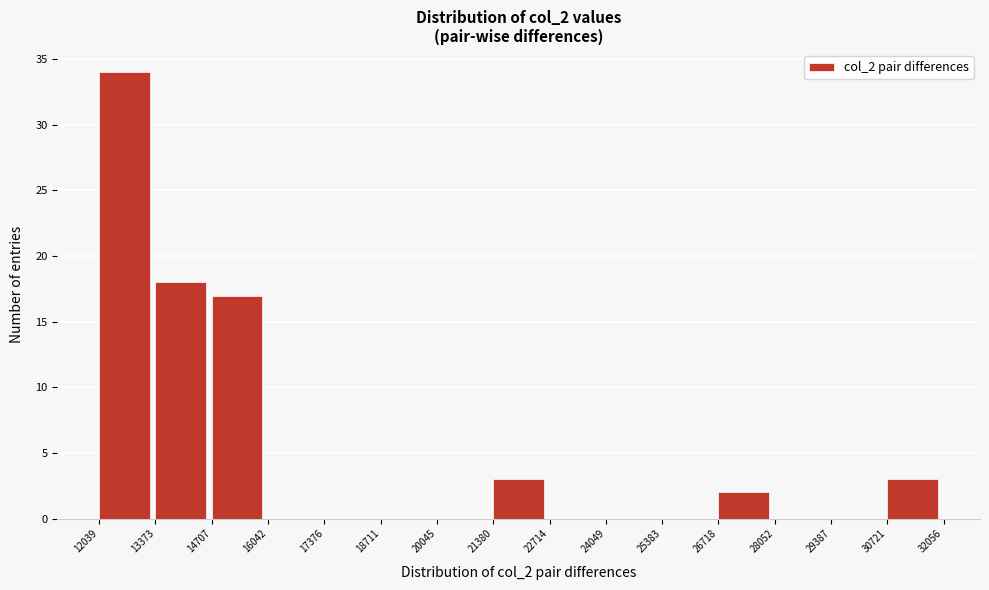

Which range on the x-axis has the tallest bar?

12039 to 13373